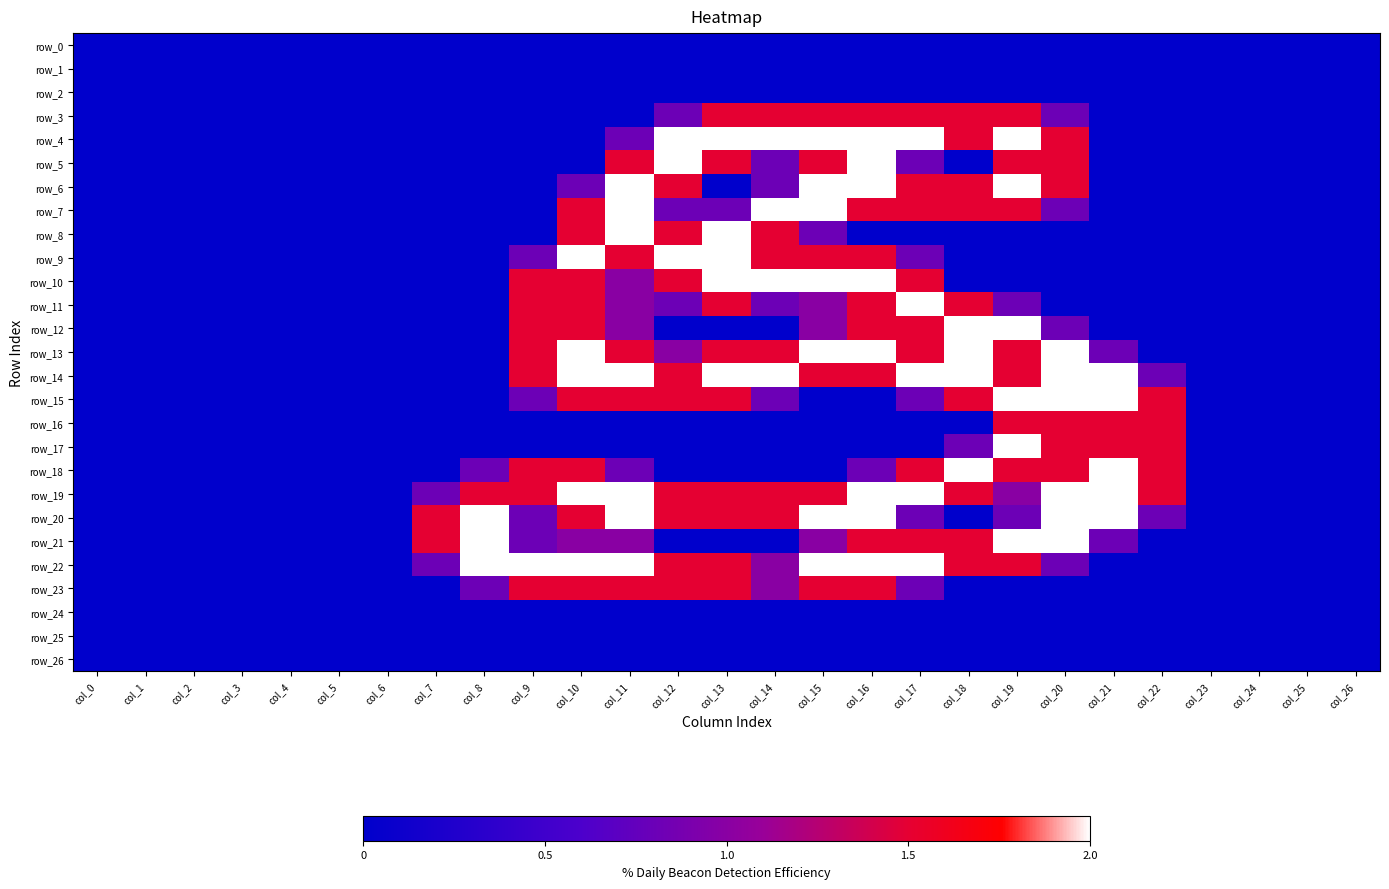

The value of row_22 at col_21 is -1.0. True or false?

False